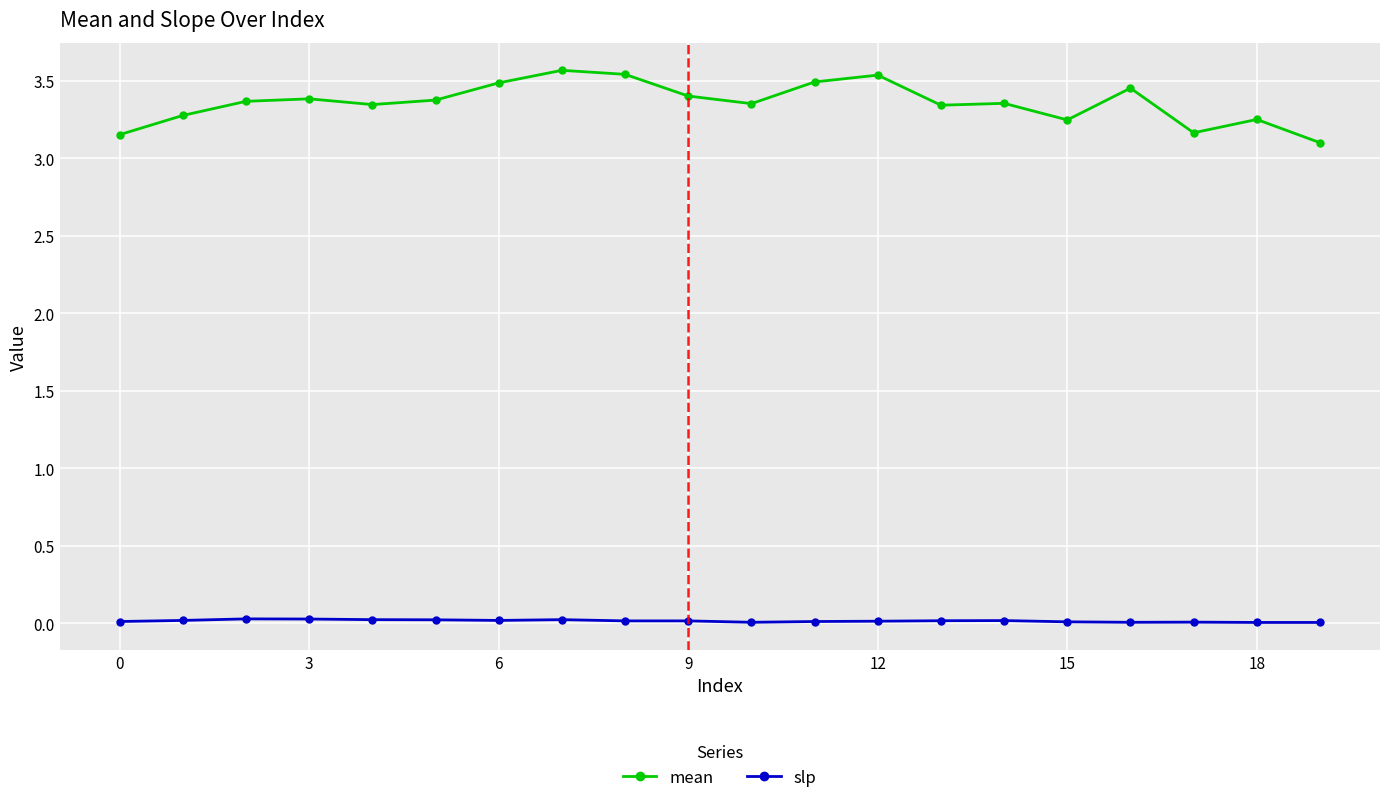

True or false: mean has more than 0 points higher than both neighbors.

True